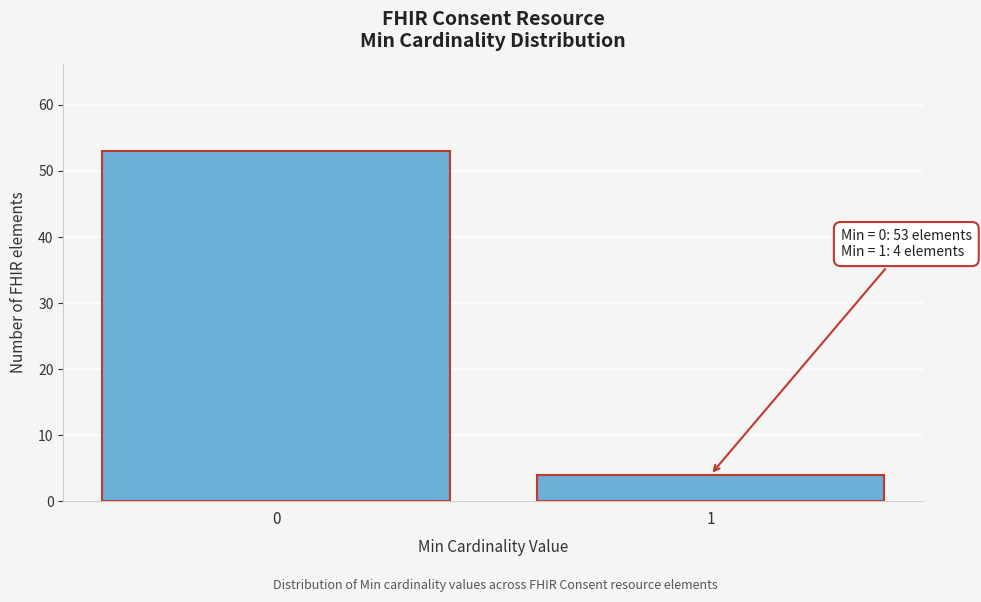

Reading left to right, extract all data points from this chart.

53	4